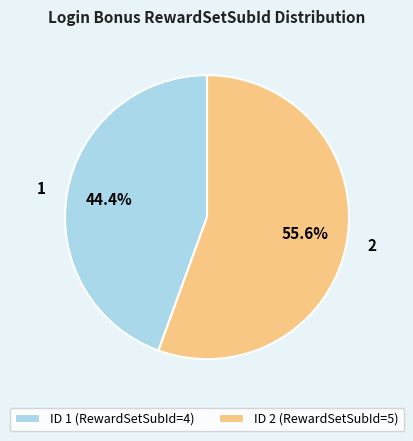

How many segments does this pie chart have?

2